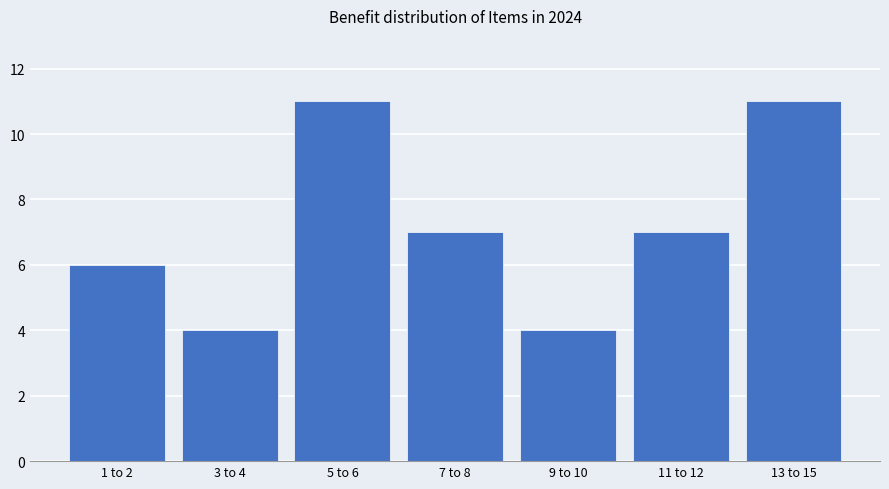

The value at 5 to 6 is 11. True or false?

True